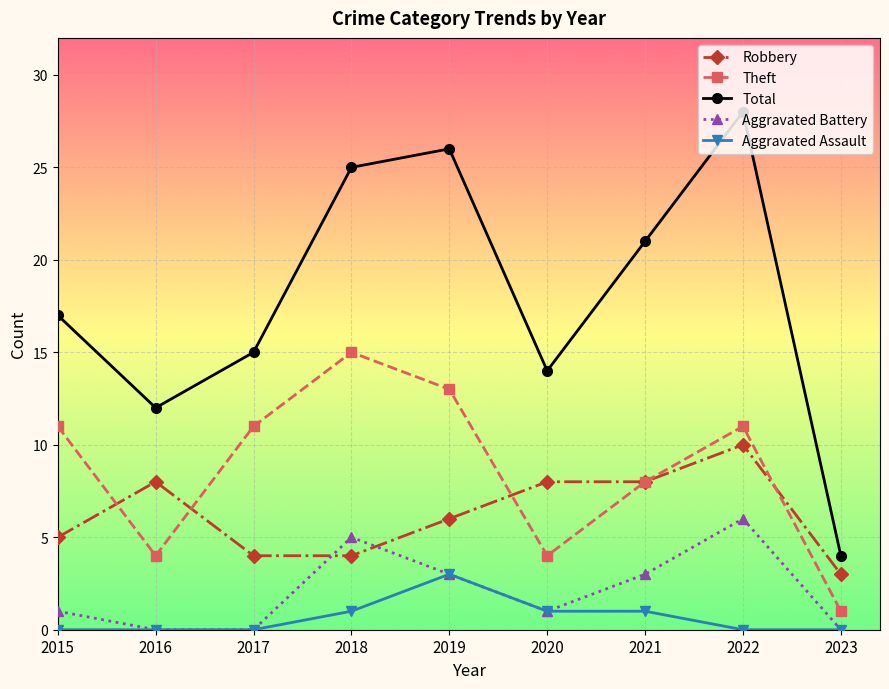

List the series in order of their peak value, lowest first.

Aggravated Assault, Aggravated Battery, Robbery, Theft, Total